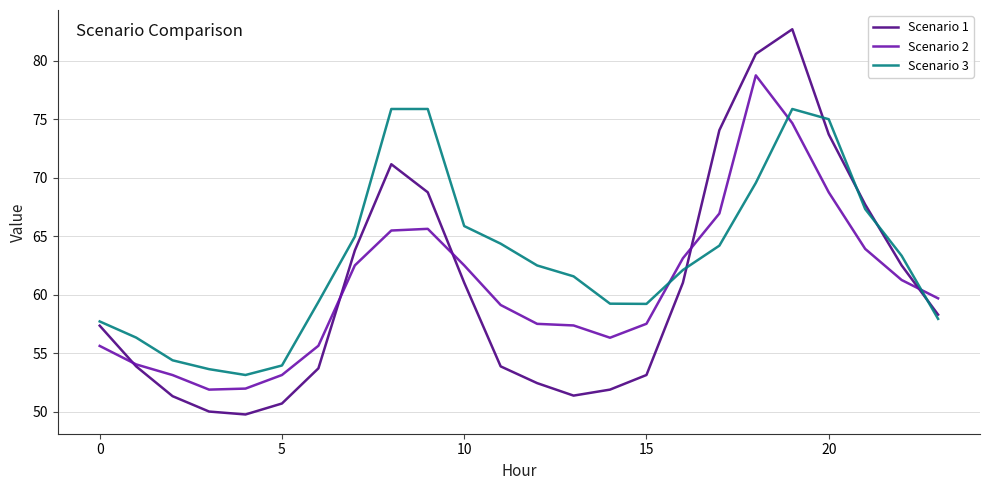

What is the smallest value displayed?

49.8